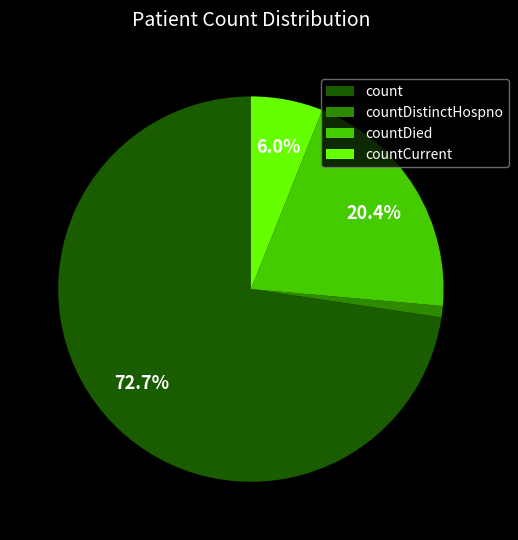

Which has a higher value, countDistinctHospno or count?

count